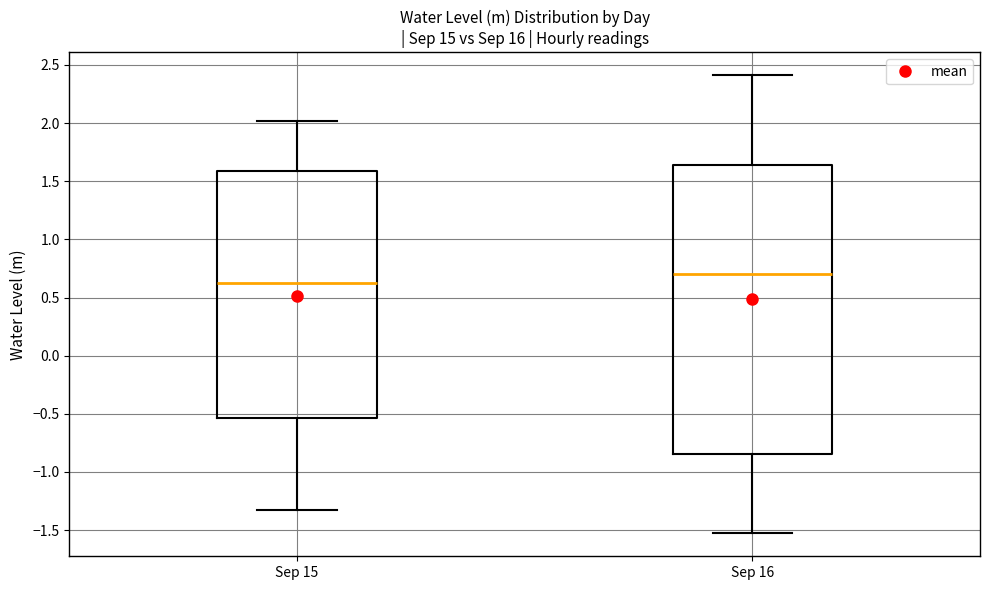

Comparing the boxes themselves (not the whiskers), which one is the tallest?

Sep 16